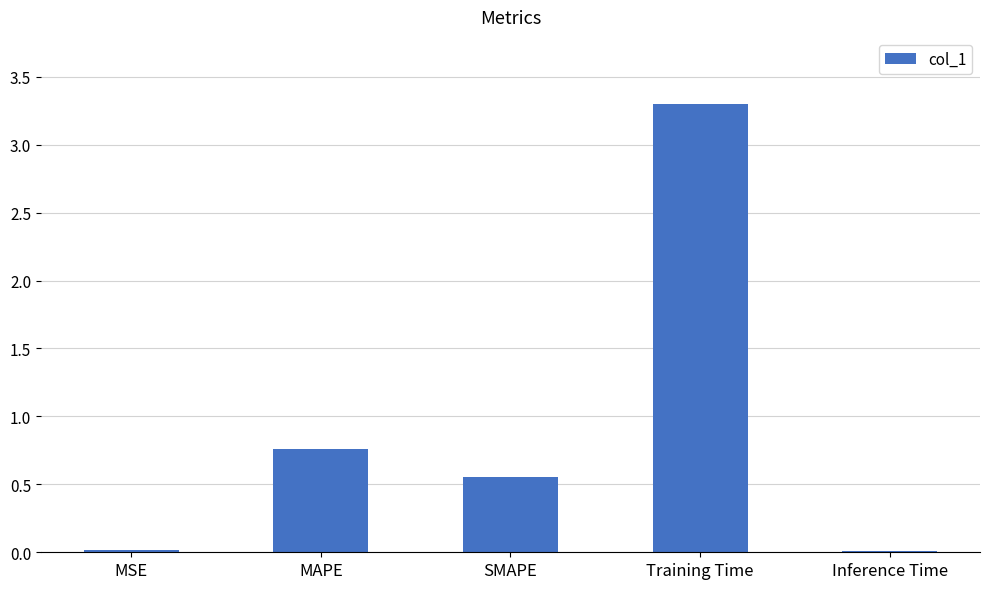

How many bars are there in total?

5